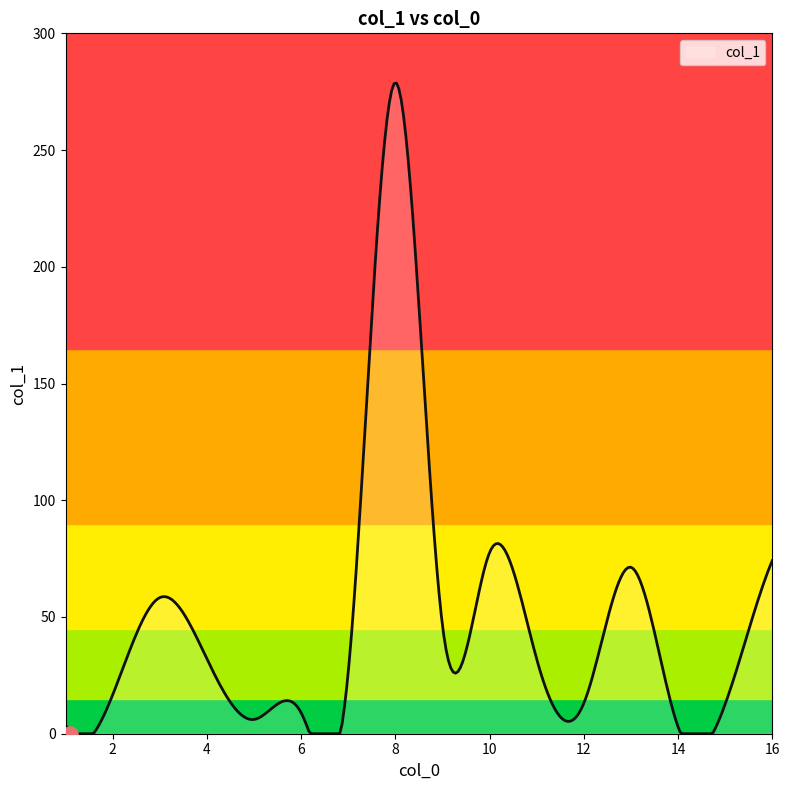

What is the maximum value shown in the chart?

278.7